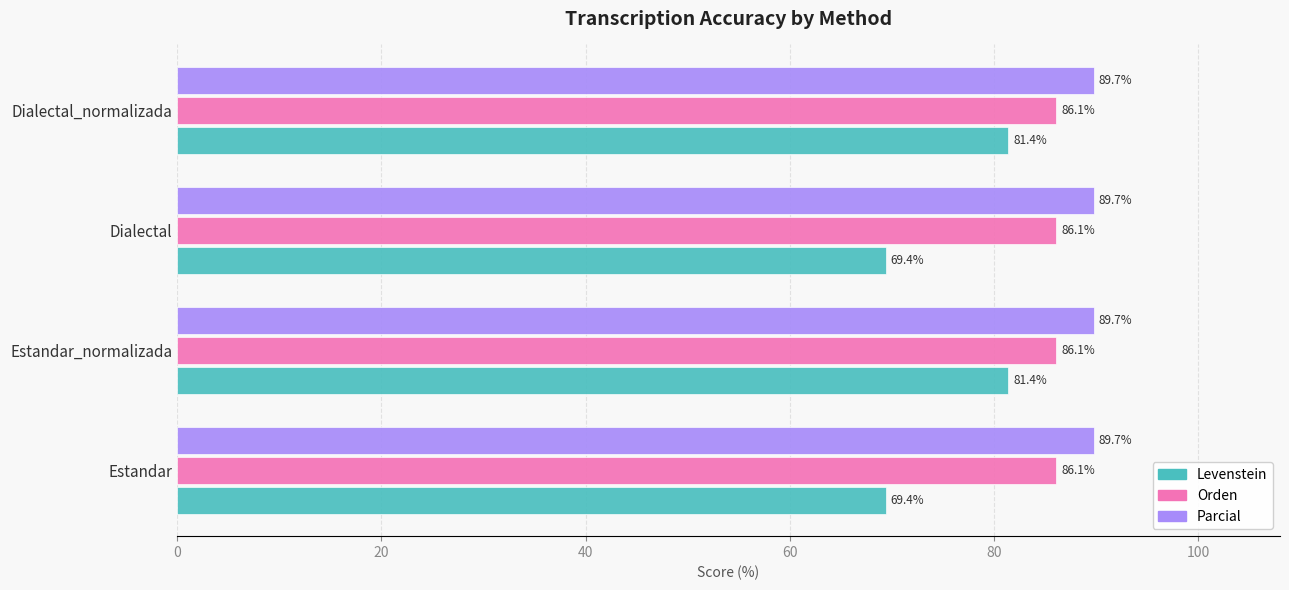

Is the value of Parcial at Estandar_normalizada greater than the value of Levenstein at Estandar_normalizada?

Yes